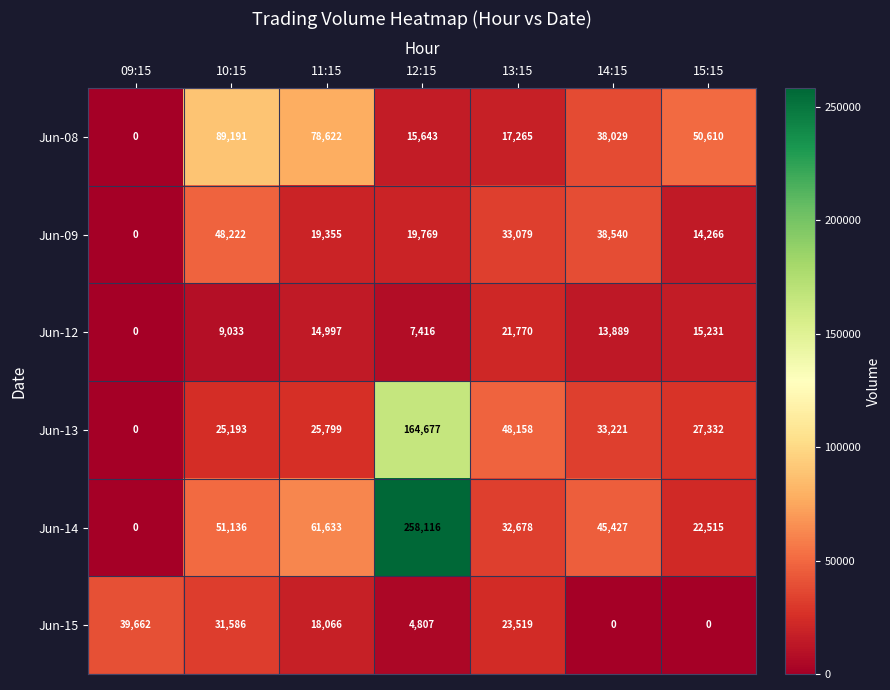

What is the difference between the maximum and minimum values in the Jun-15 series?

39662